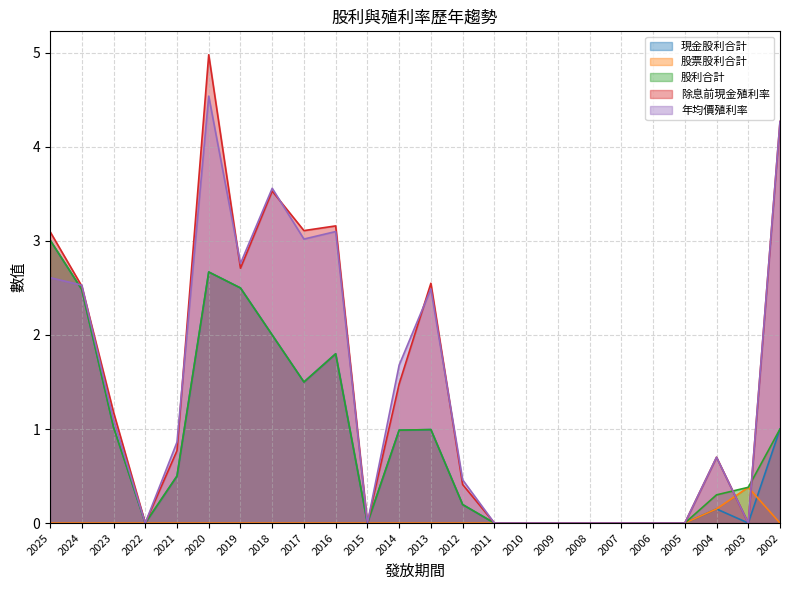

Which category has the lowest value in the 年均價殖利率 series?

2022